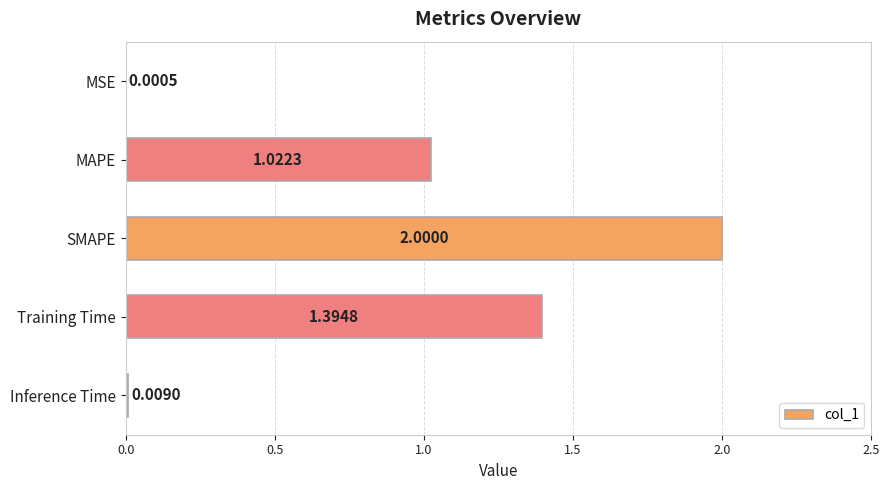

How many series are shown in this chart?

1